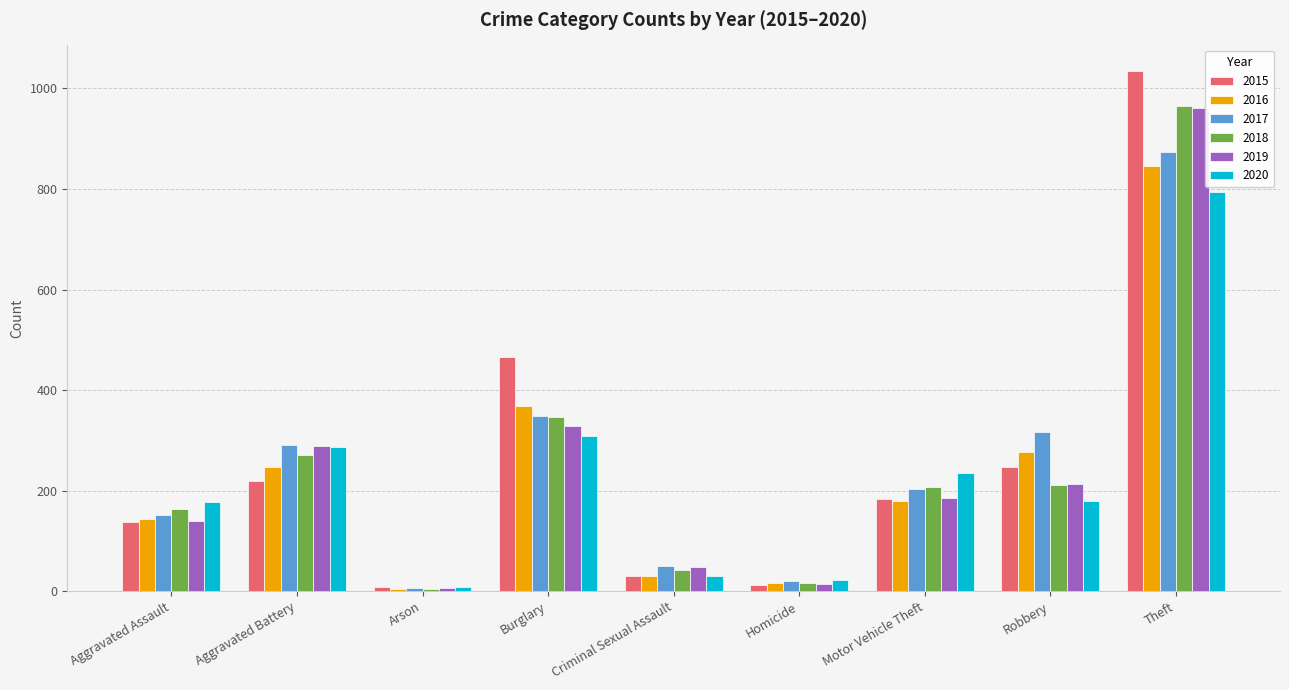

What is the label of the 9th bar from the right?

Aggravated Assault